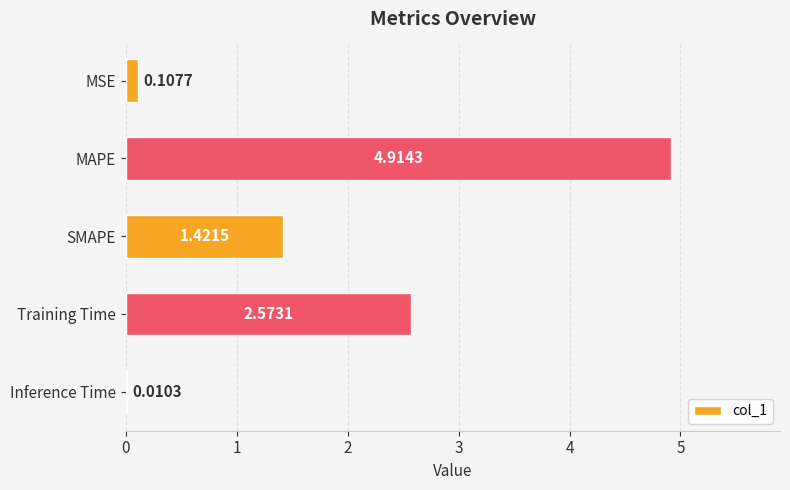

How many values exceed 1?

3